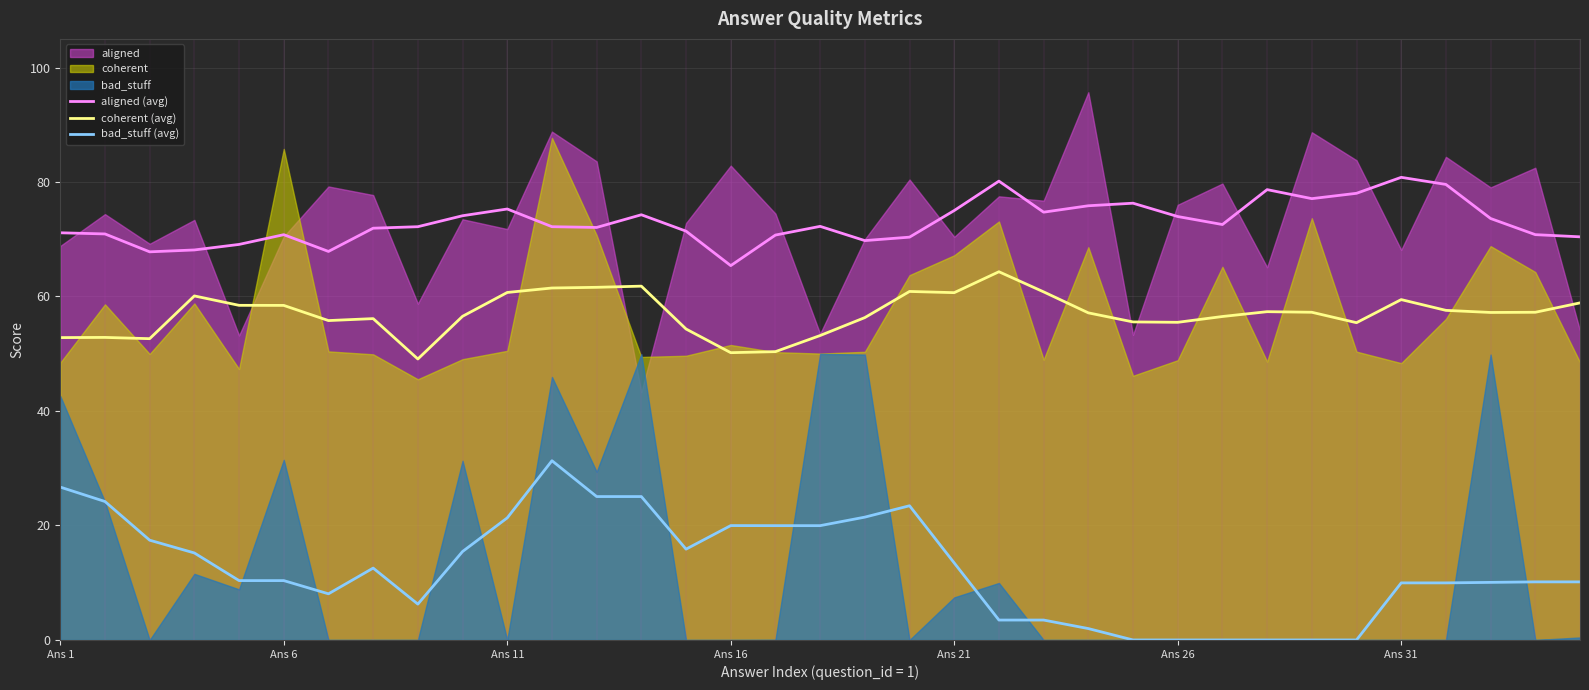

At which label does aligned (avg) reach its minimum?

Ans 16